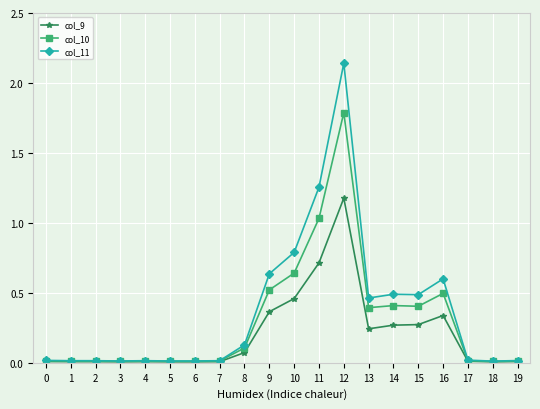

What is the approximate value of col_11 at 10?

0.8